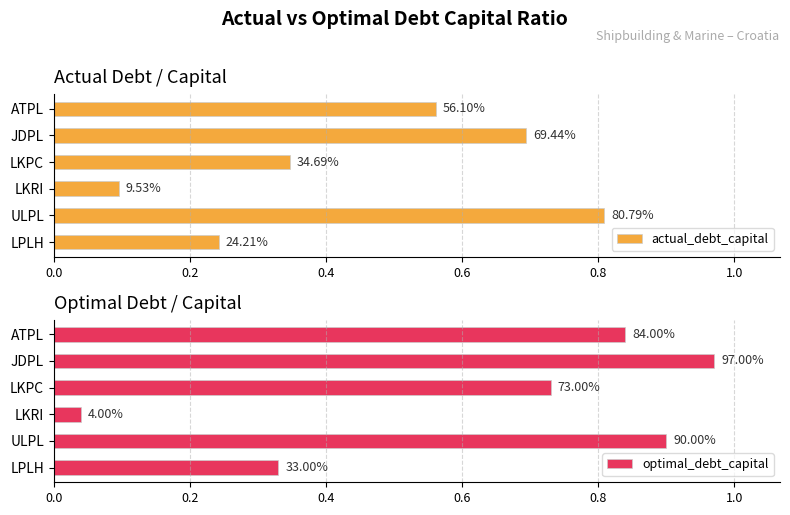

Between JDPL and ULPL, which is larger?

ULPL